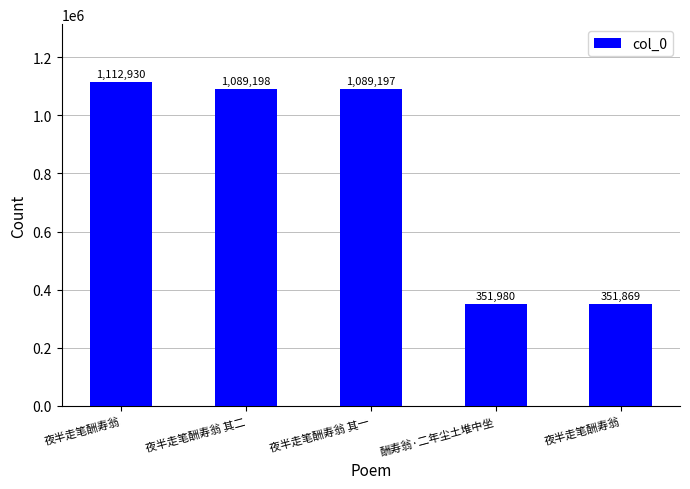

What is the difference between the values at 夜半走笔酬寿翁 and 夜半走笔酬寿翁 其二?

737329